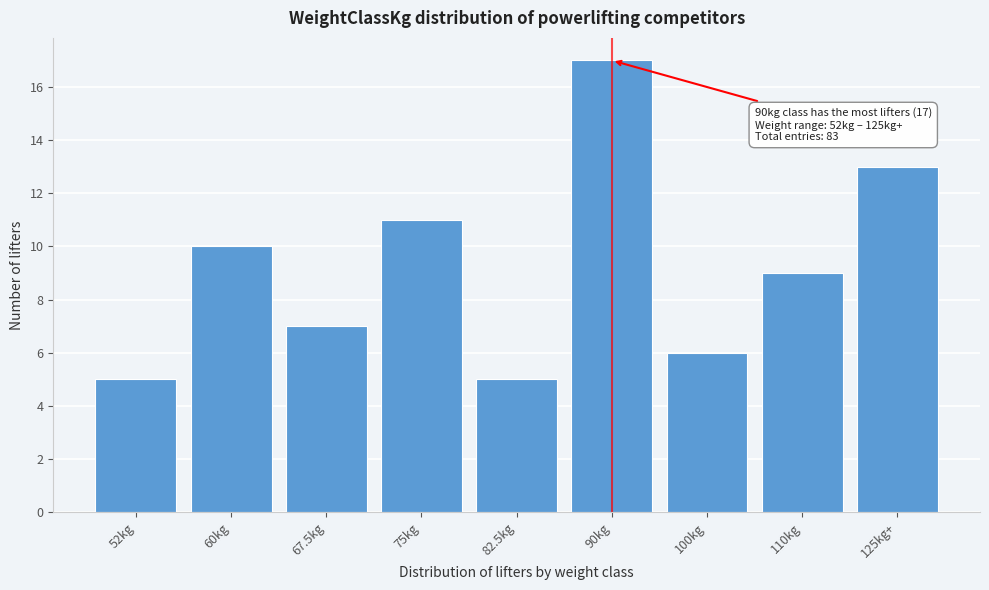

Reading left to right, list all the values displayed in this chart.

5	10	7	11	5	17	6	9	13